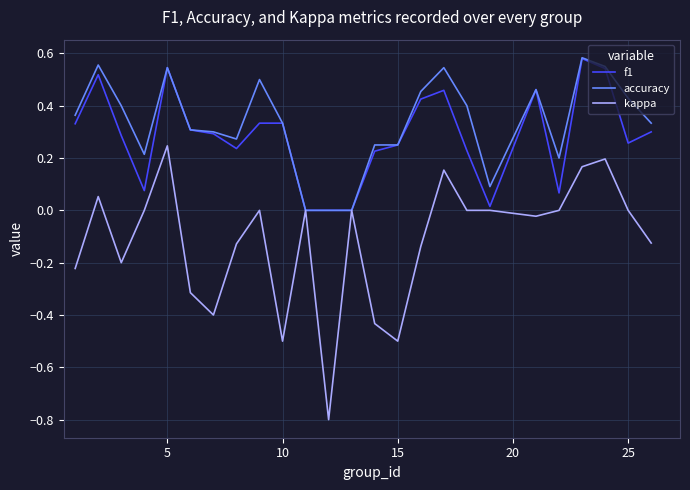

What is the smallest value displayed?

-0.8